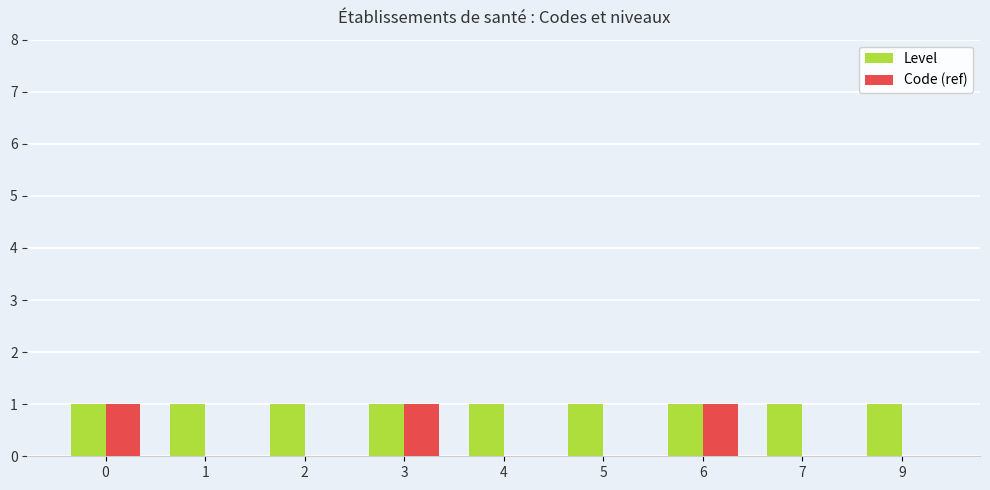

What is the approximate value of Level at 9?

1